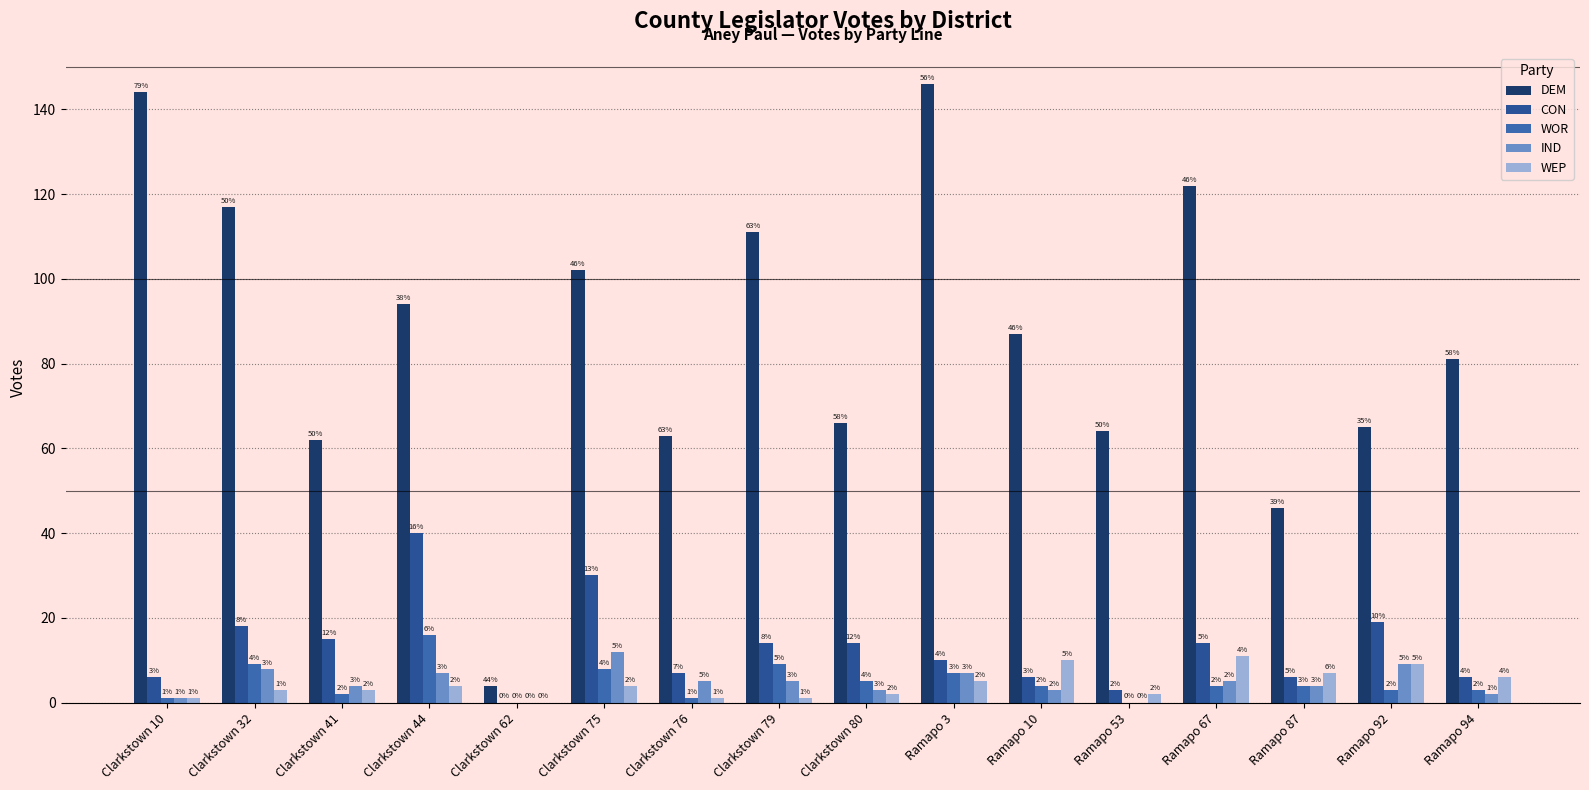

Is it true that IND equals 5 at Clarkstown 76?

True